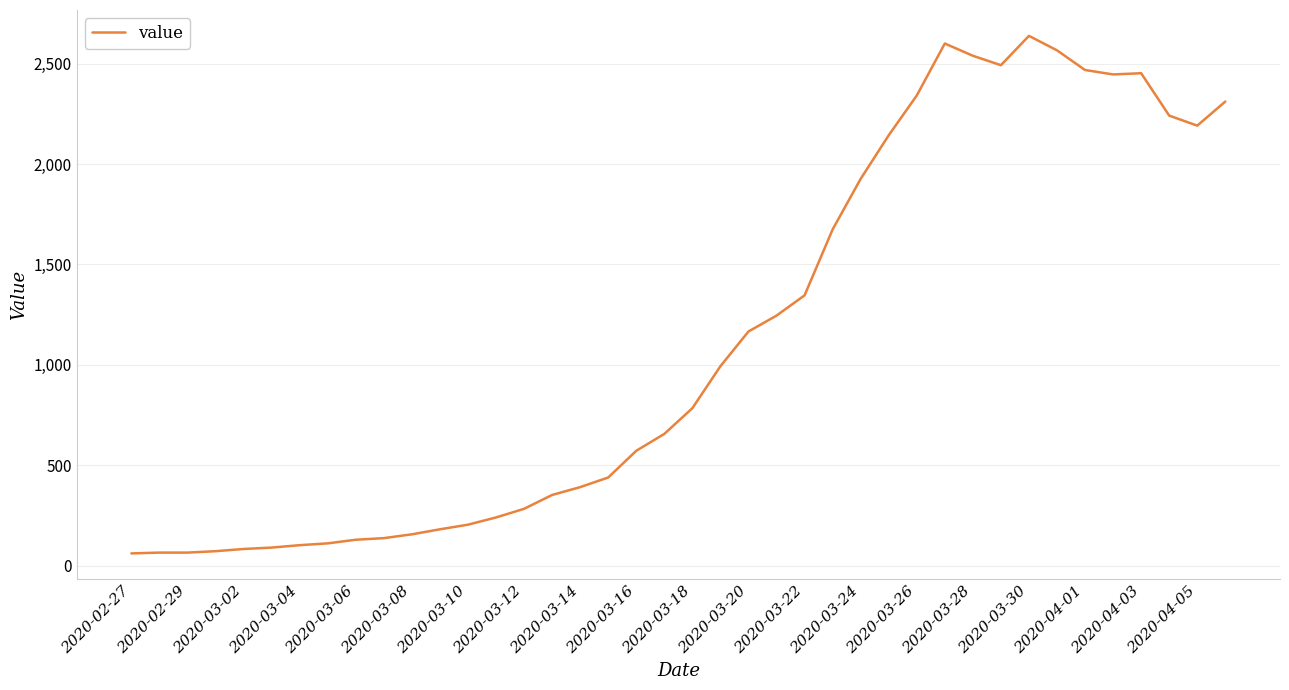

What is the average value?

1124